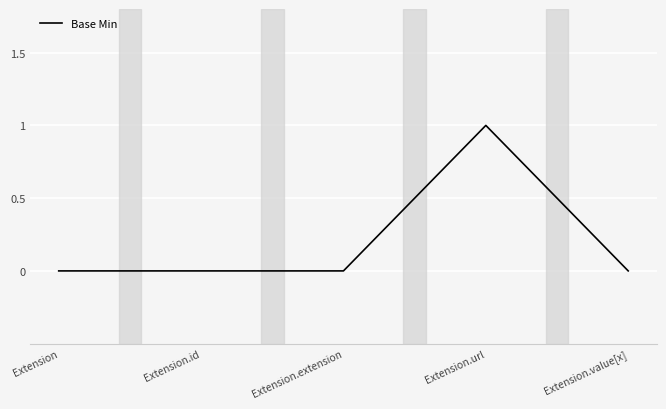

What position from the left is Extension?

1